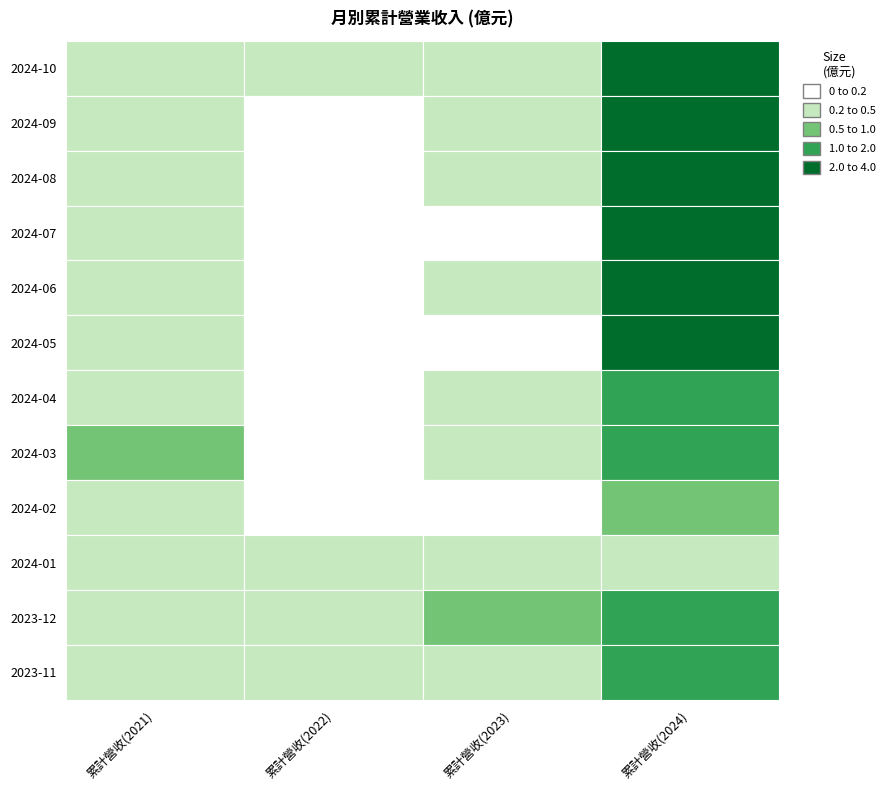

What is the difference between the maximum and minimum values in the 2023 series?

0.4